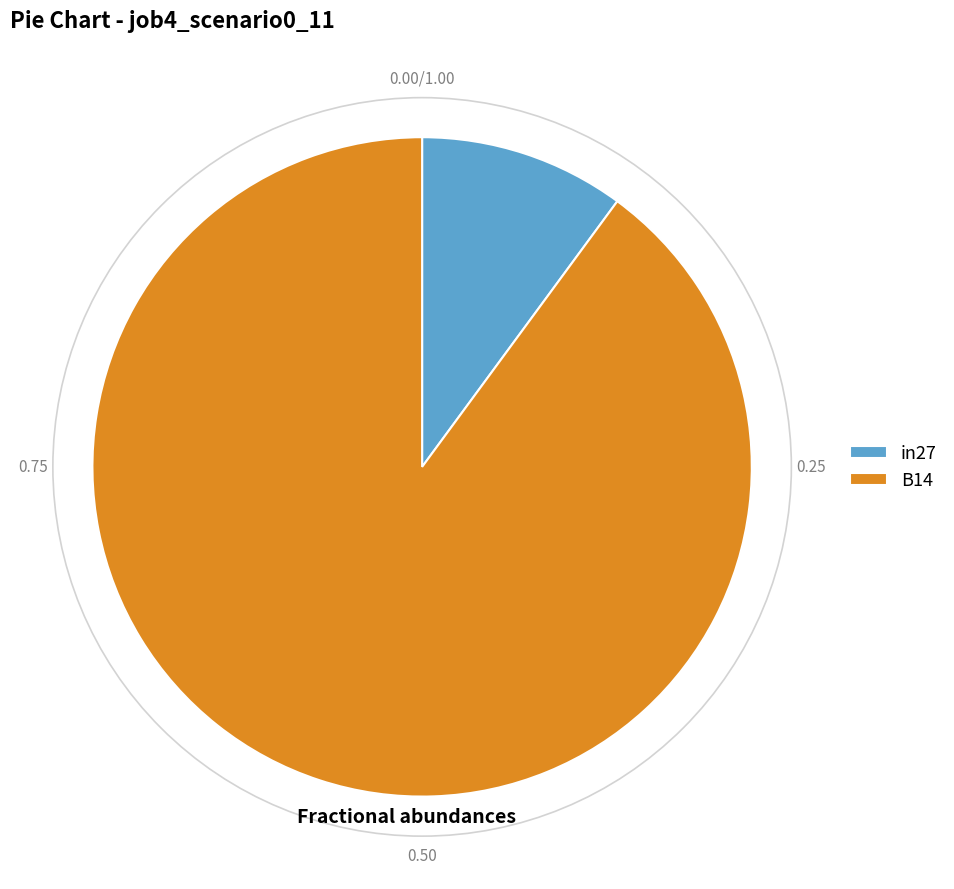

The in27 slice represents 10% of the pie. True or false?

True